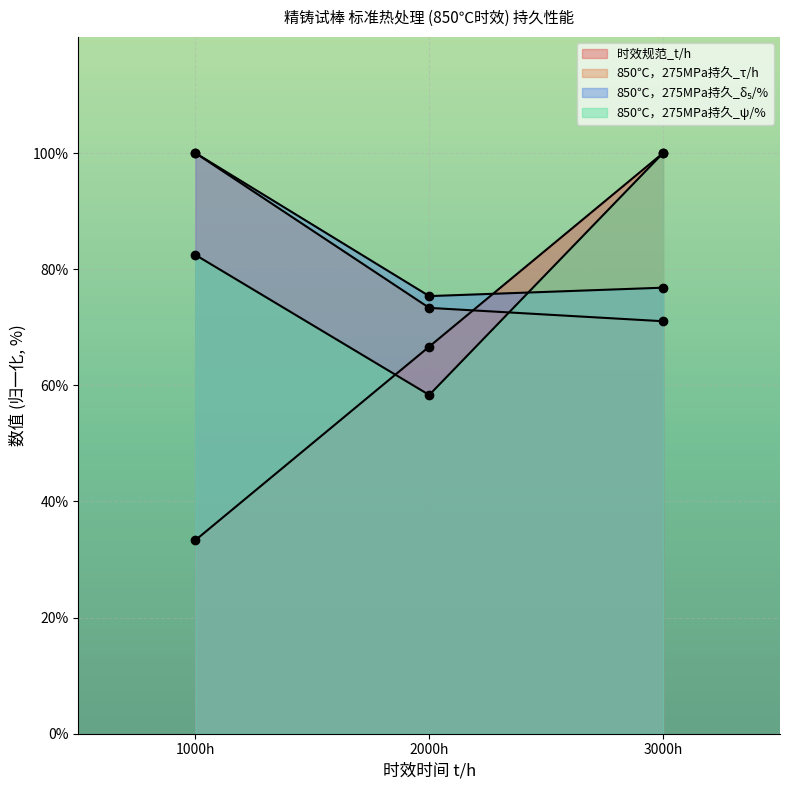

Reading right to left, list all the values displayed in this chart.

时效规范_t/h: 100.0	66.7	33.3
850℃，275MPa持久_τ/h: 71.0	73.3	100.0
850℃，275MPa持久_δ₅/%: 76.8	75.4	100.0
850℃，275MPa持久_ψ/%: 100.0	58.3	82.5